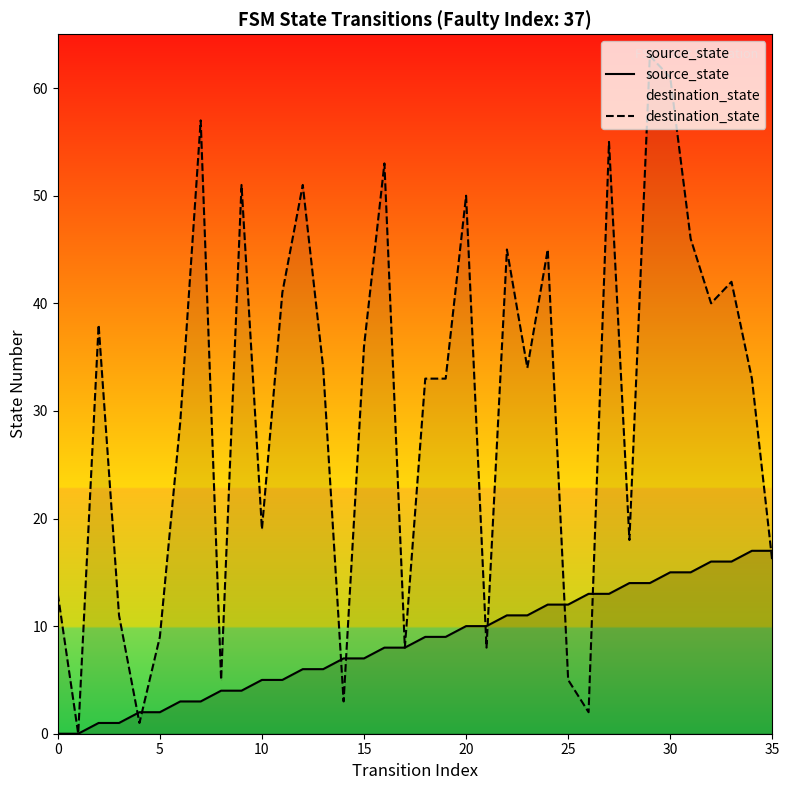

What is the difference between the maximum and minimum values in the destination_state series?

63